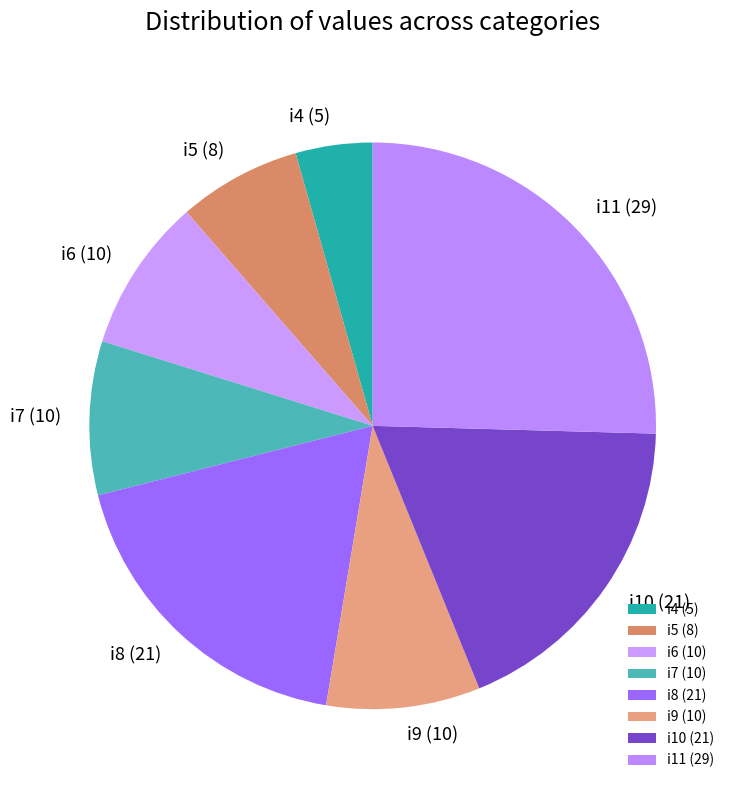

Does i7 (10) represent more than half of the total?

No